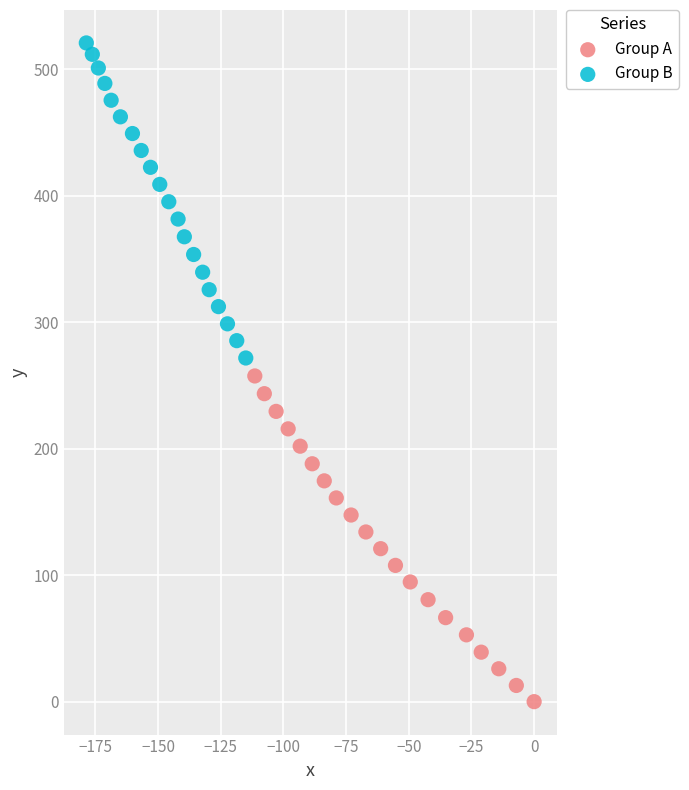

Which series contains the highest Y value?

Group B